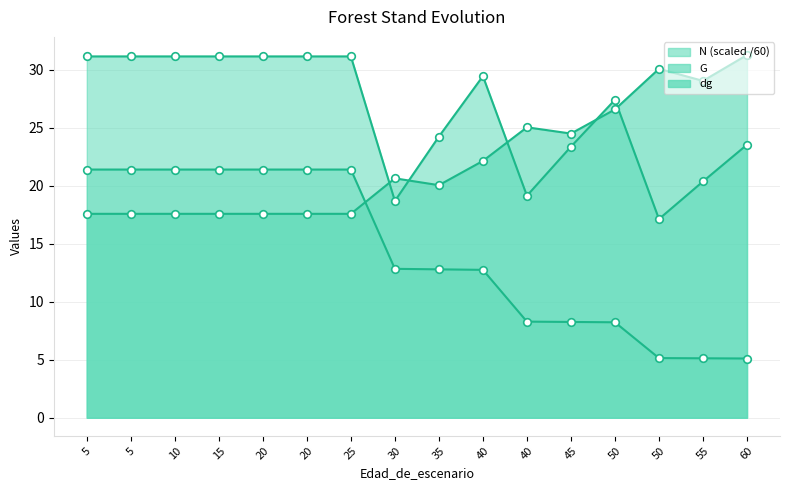

At which category is the sum across all series the highest?

5